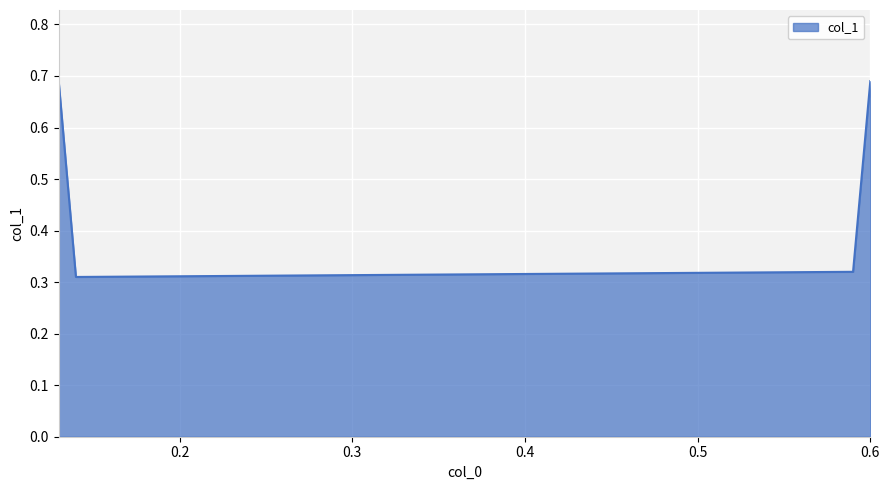

How many values are between 0 and 1?

4